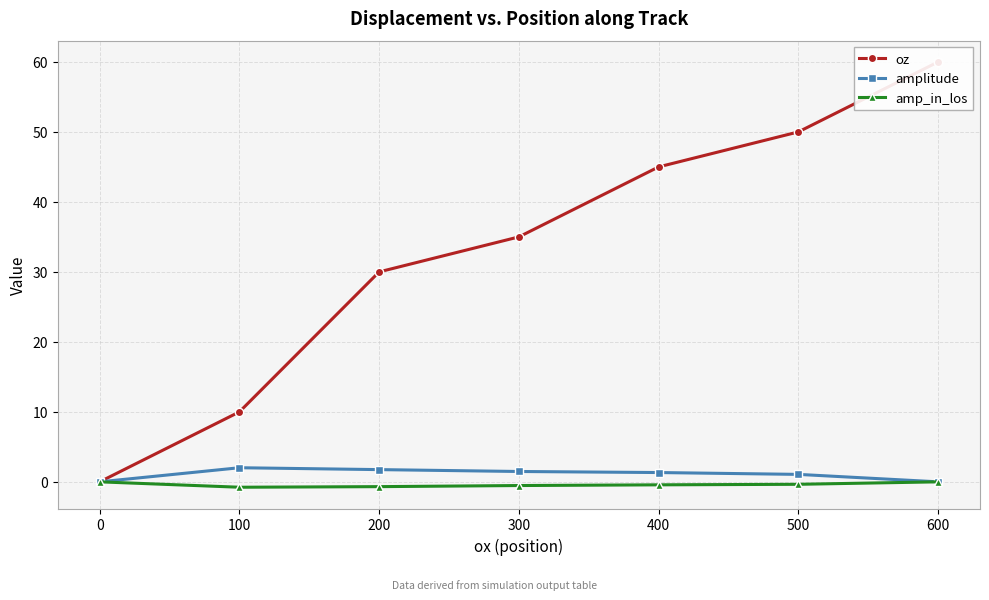

Reading left to right, transcribe all the data shown in this chart.

oz: 0.0	10.0	30.0	35.0	45.0	50.0	60.0
amplitude: 0.0	2.0	1.7	1.5	1.3	1.1	0.0
amp_in_los: 0.0	-0.8	-0.7	-0.5	-0.4	-0.4	0.0